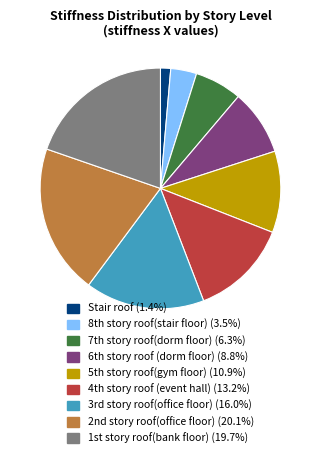

Is there any slice that represents more than half of the pie?

No